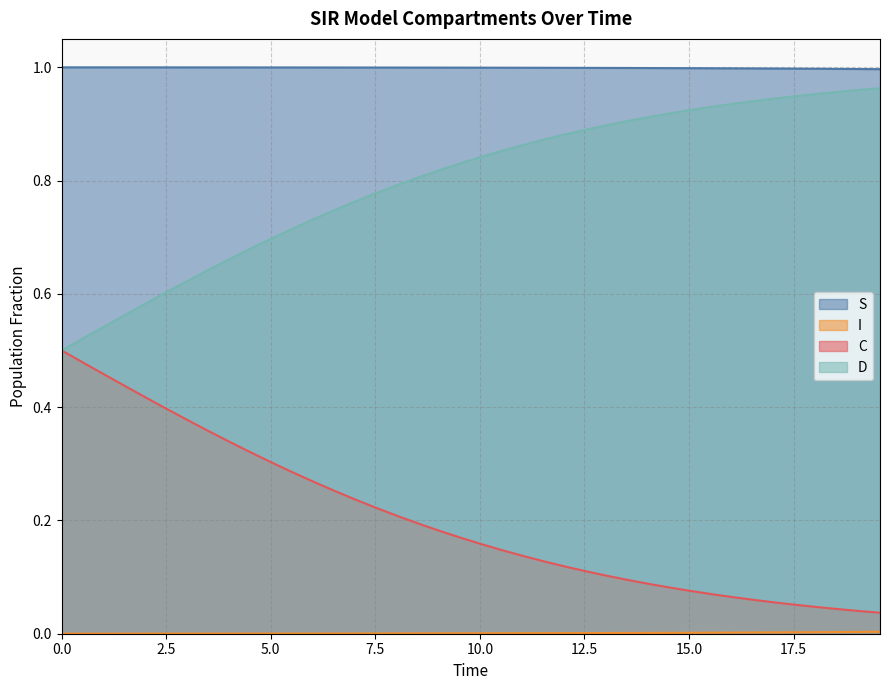

True or false: S and D cross at least once.

False